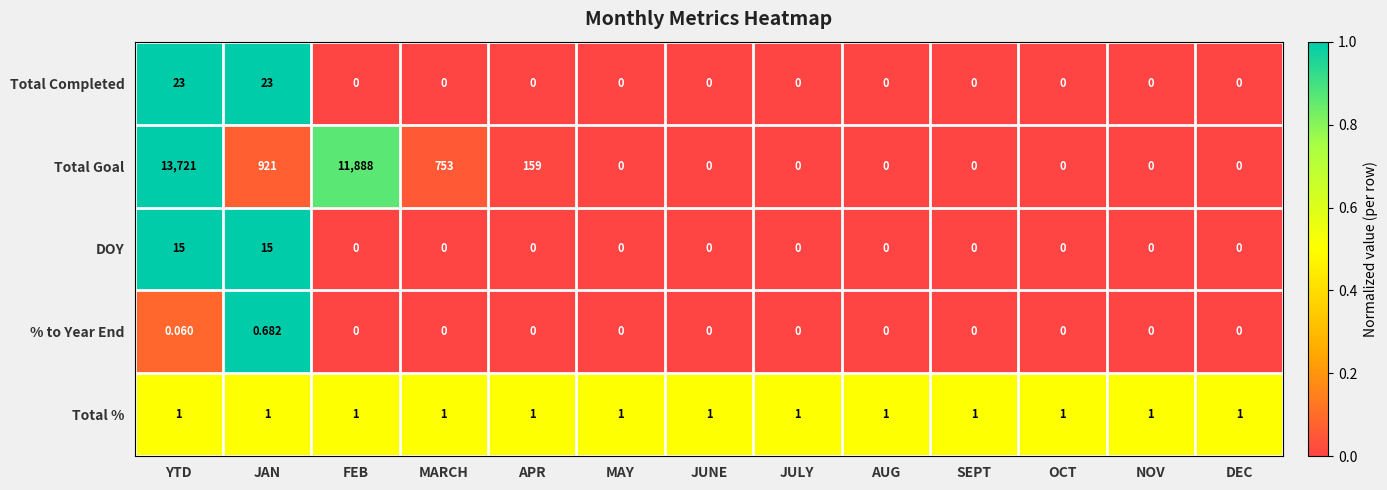

Which series has the largest total across all categories?

Total Goal